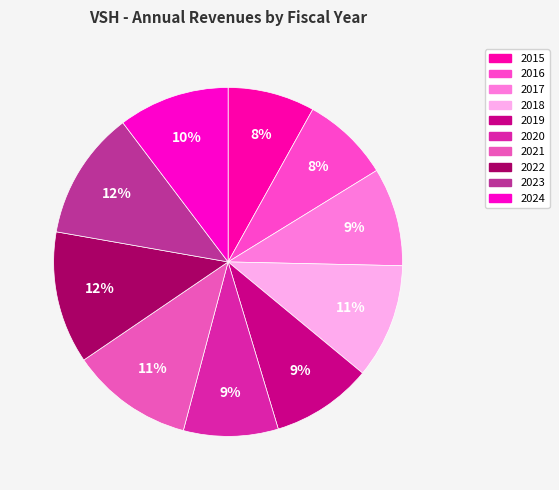

How many segments does this pie chart have?

10